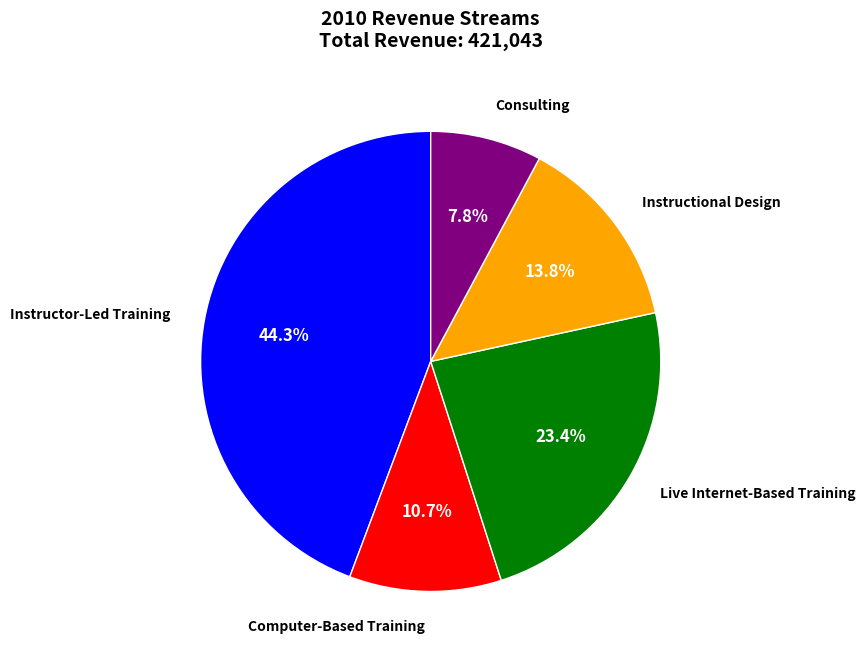

Does any single category account for the majority?

No